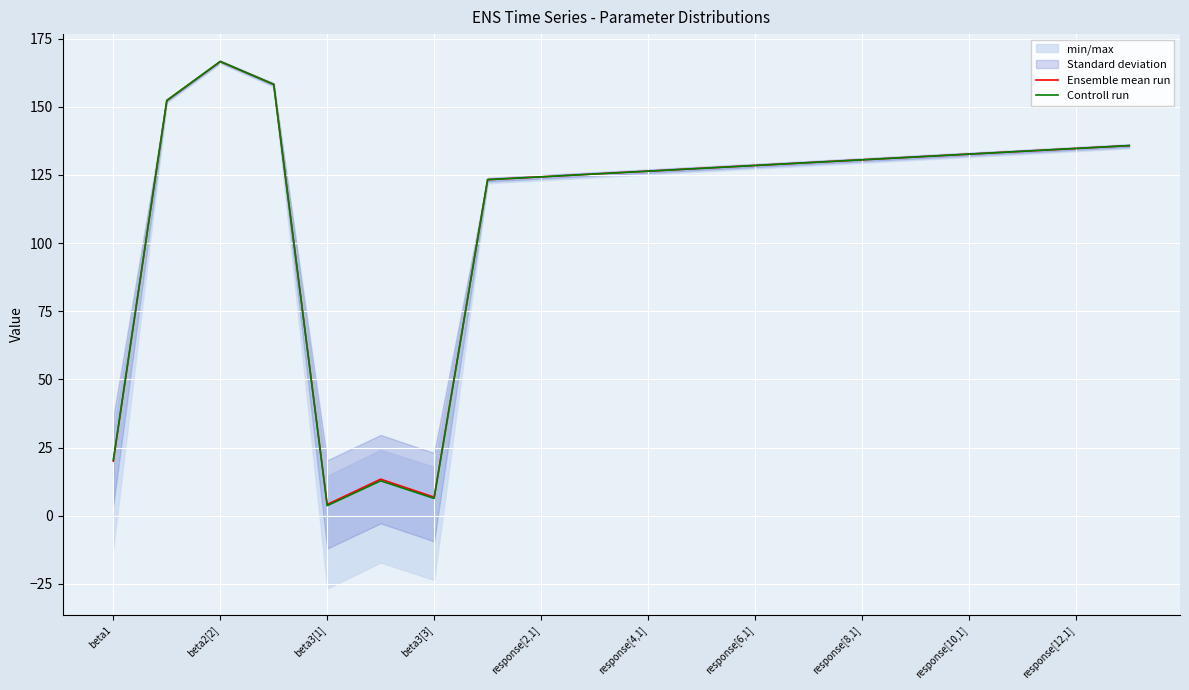

What is the value of the Ensemble mean run point at the 15th from the left?

130.5